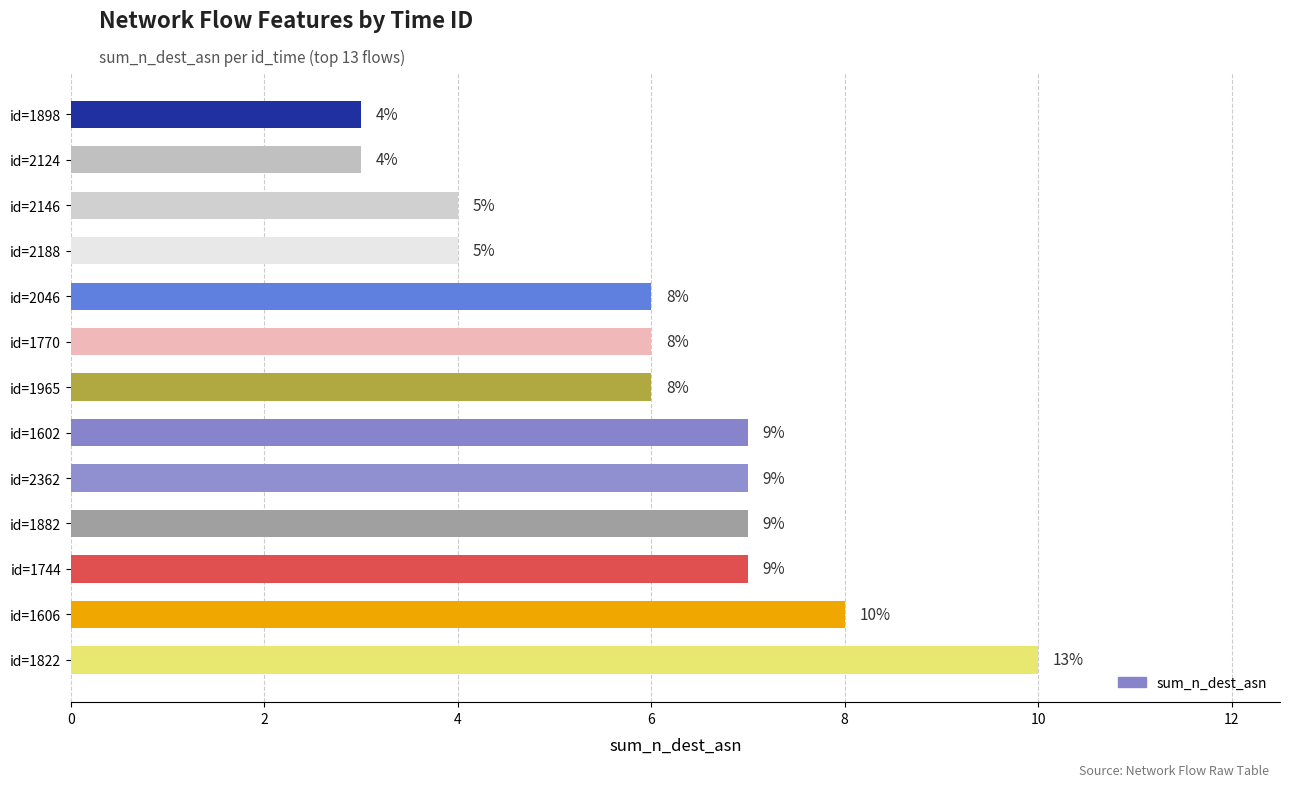

How many bars are there in total?

13